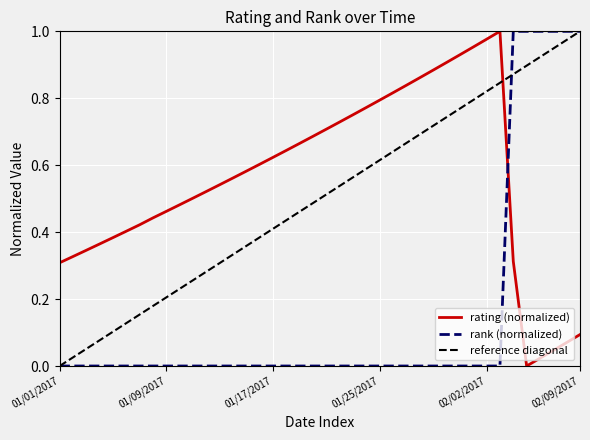

What is the difference between the rating values at 01/14/2017 and 01/04/2017?

0.2